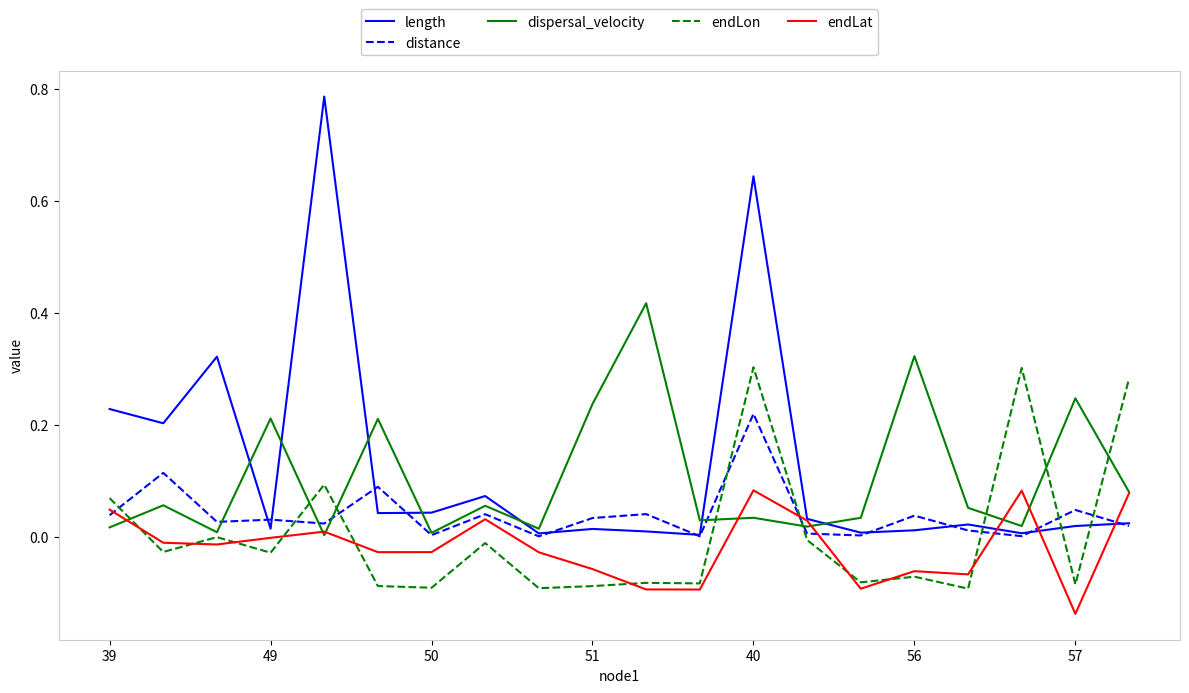

Does the chart display data point markers on the line(s)?

No